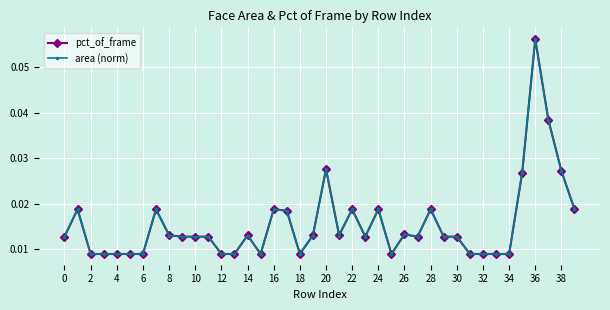

Which series has the widest spread of values?

pct_of_frame